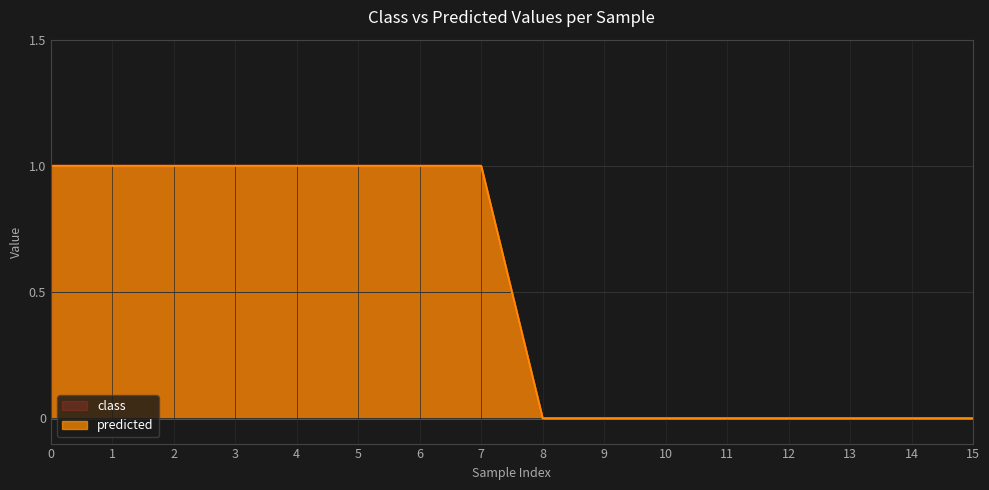

True or false: class and predicted cross at least once.

False